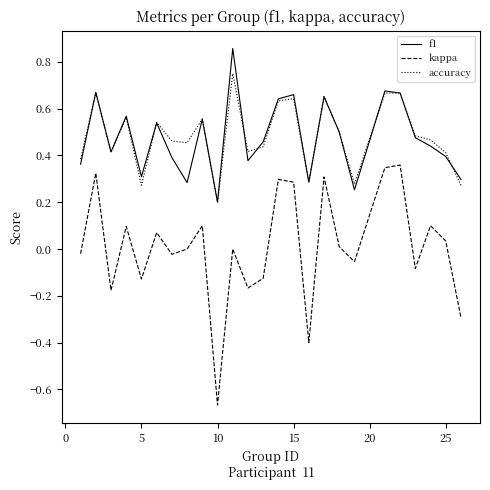

Rank the series by their maximum value, from highest to lowest.

f1, accuracy, kappa